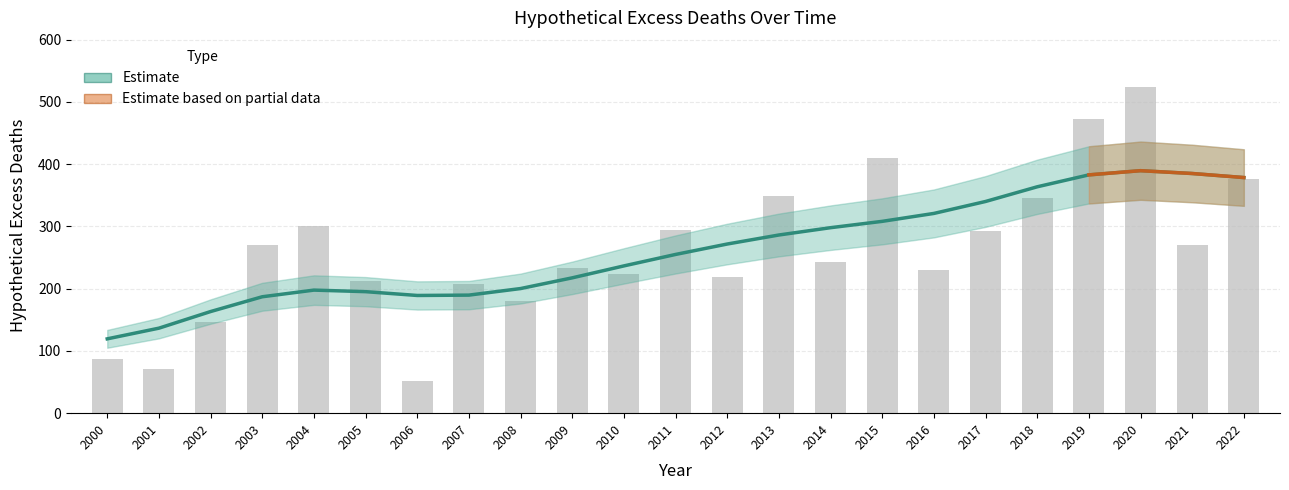

Reading left to right, list all the values displayed in this chart.

2000=87.8	2001=71.7	2002=145.7	2003=269.8	2004=300.0	2005=212.3	2006=52.4	2007=207.1	2008=180.9	2009=232.7	2010=223.3	2011=294.2	2012=218.8	2013=348.9	2014=243.5	2015=410.7	2016=230.3	2017=292.2	2018=346.2	2019=472.7	2020=524.2	2021=269.6	2022=376.1